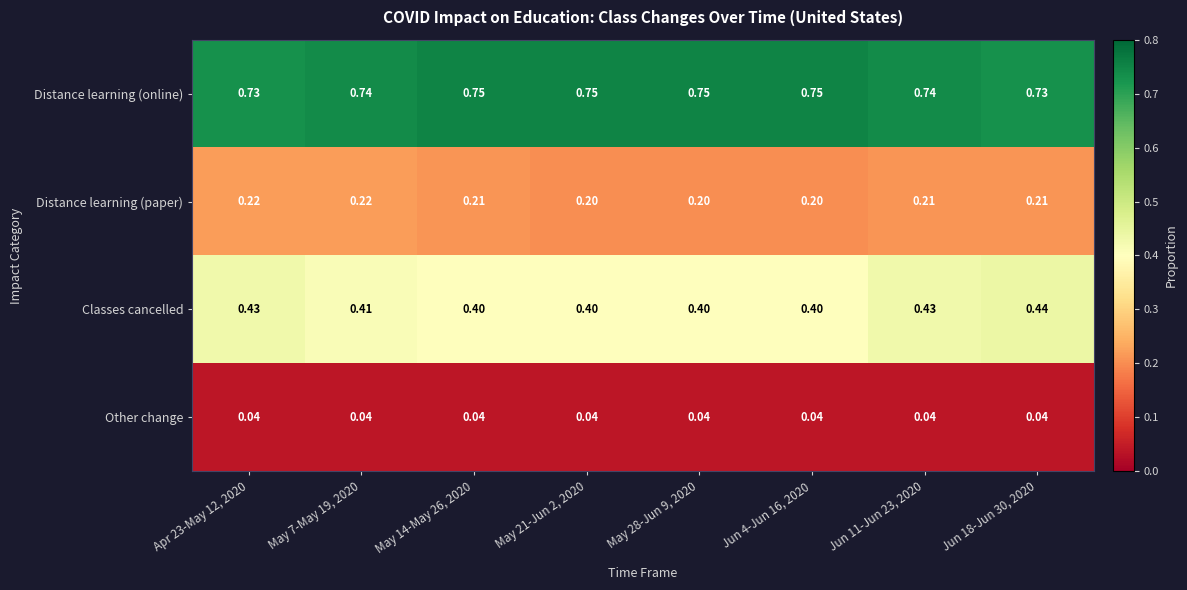

Rank the series by their average value, from lowest to highest.

Other change, Distance learning (paper), Classes cancelled, Distance learning (online)